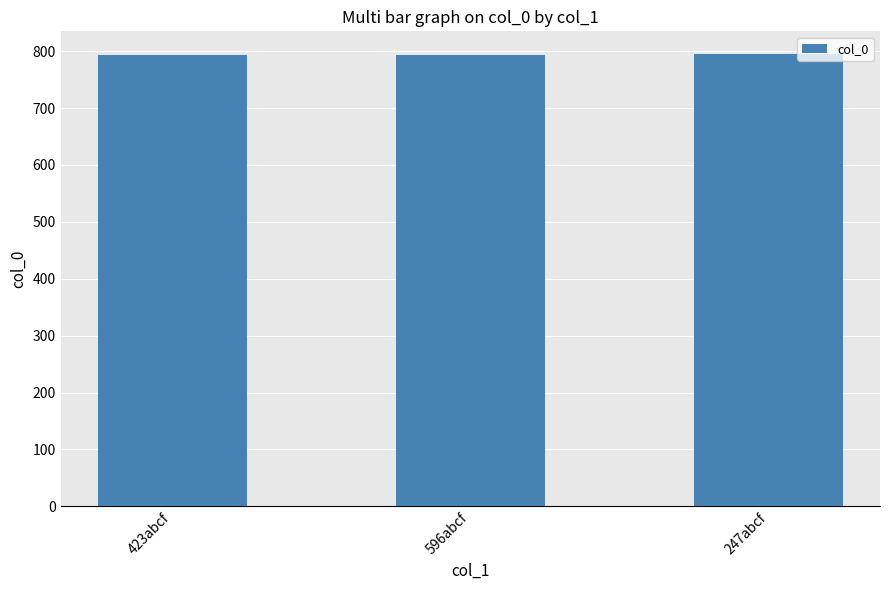

What is the label of the 3rd bar from the right?

423abcf